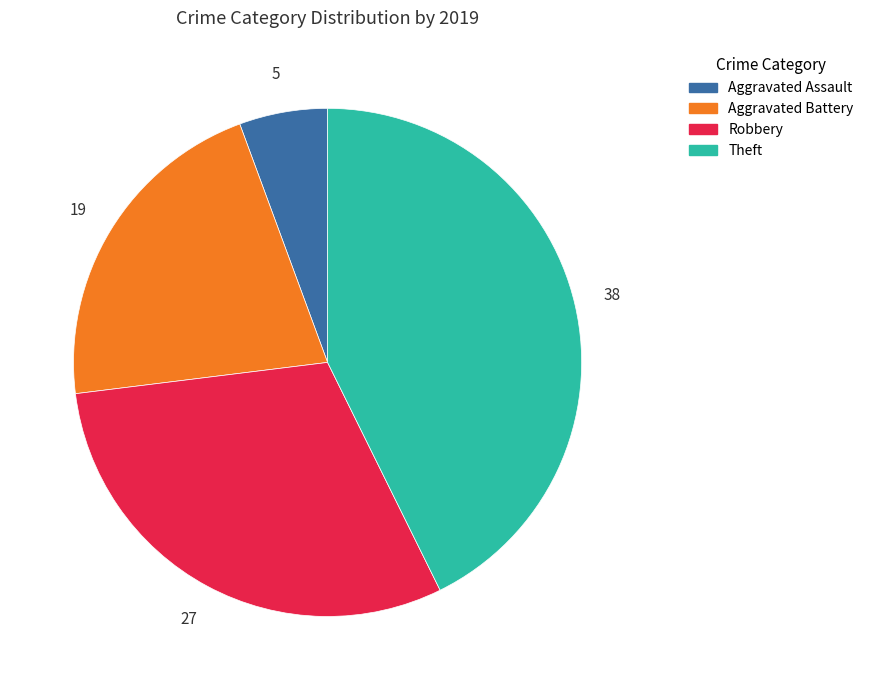

Do Robbery and Theft together represent more than half of the pie?

Yes